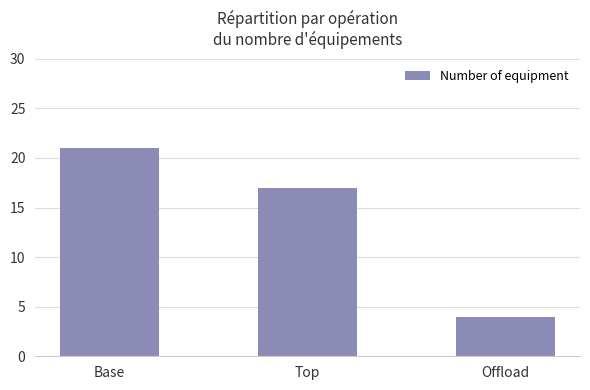

List the labels in order of value, smallest first.

Offload, Top, Base